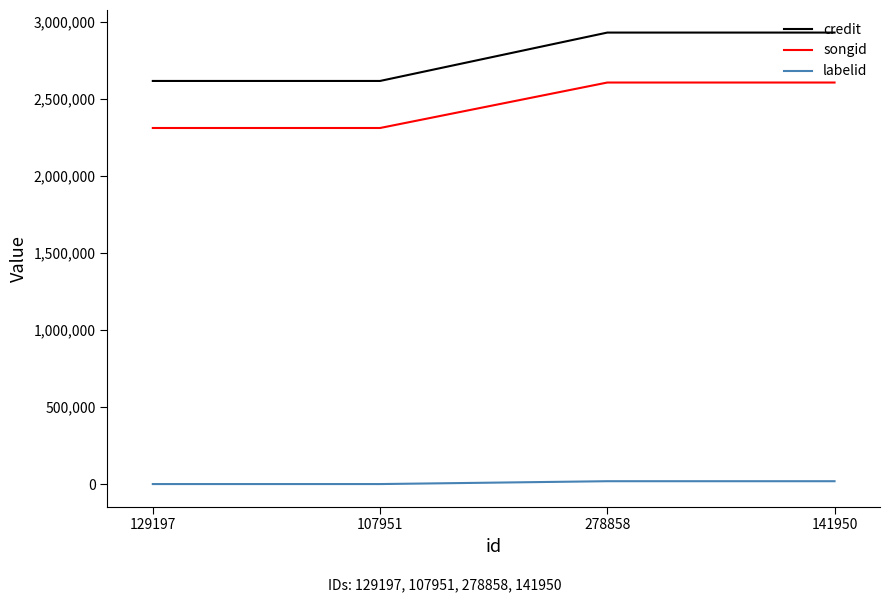

At which label is credit closest to 2771851?

278858